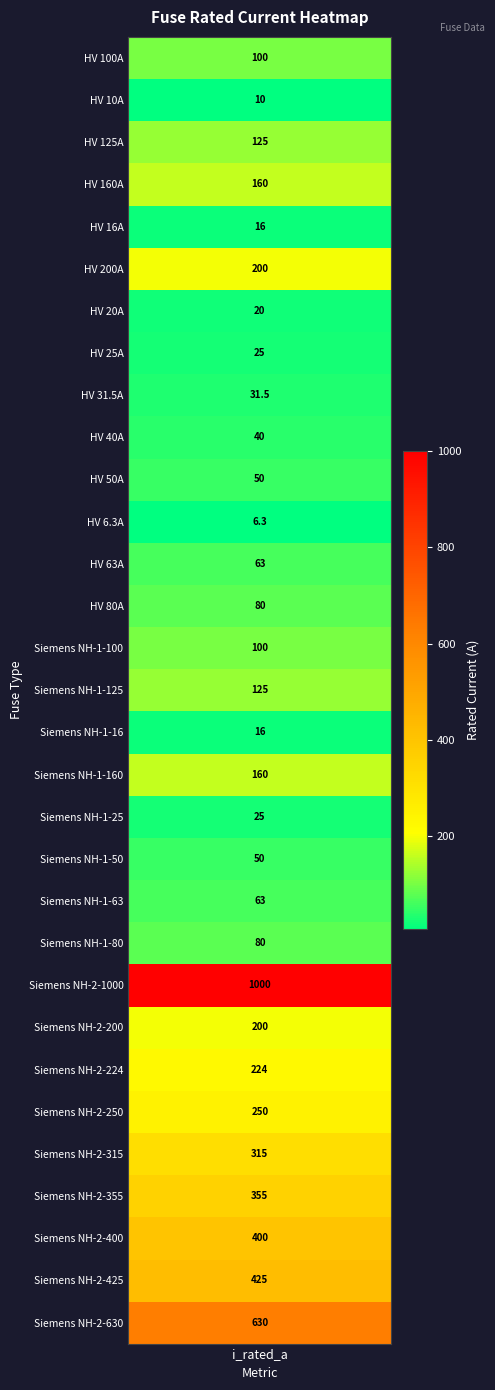

Rank the categories by value from highest to lowest.

Siemens NH-2-1000, Siemens NH-2-630, Siemens NH-2-425, Siemens NH-2-400, Siemens NH-2-355, Siemens NH-2-315, Siemens NH-2-250, Siemens NH-2-224, HV 200A, Siemens NH-2-200, HV 160A, Siemens NH-1-160, HV 125A, Siemens NH-1-125, HV 100A, Siemens NH-1-100, HV 80A, Siemens NH-1-80, HV 63A, Siemens NH-1-63, HV 50A, Siemens NH-1-50, HV 40A, HV 31.5A, HV 25A, Siemens NH-1-25, HV 20A, HV 16A, Siemens NH-1-16, HV 10A, HV 6.3A